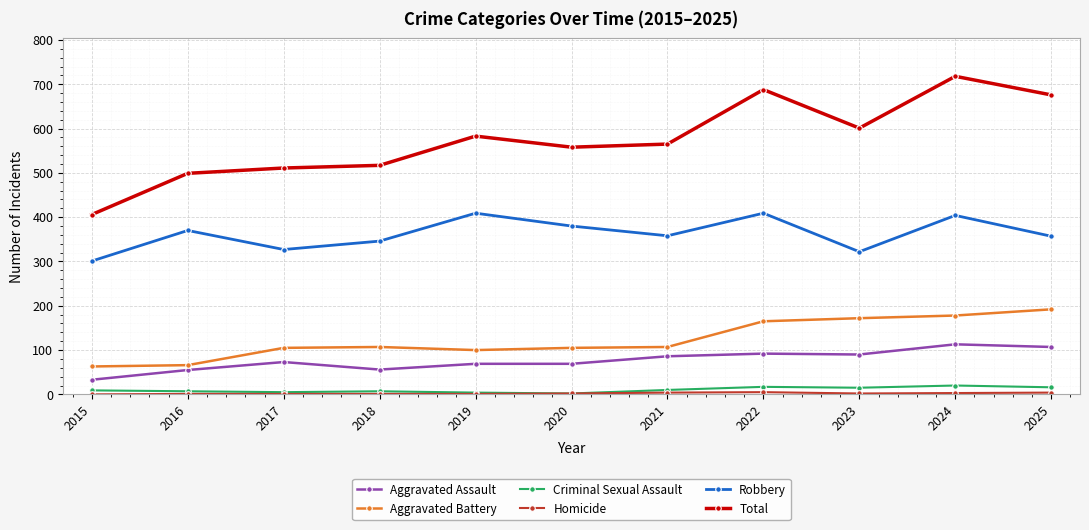

Which category has the highest value in the Aggravated Battery series?

2025